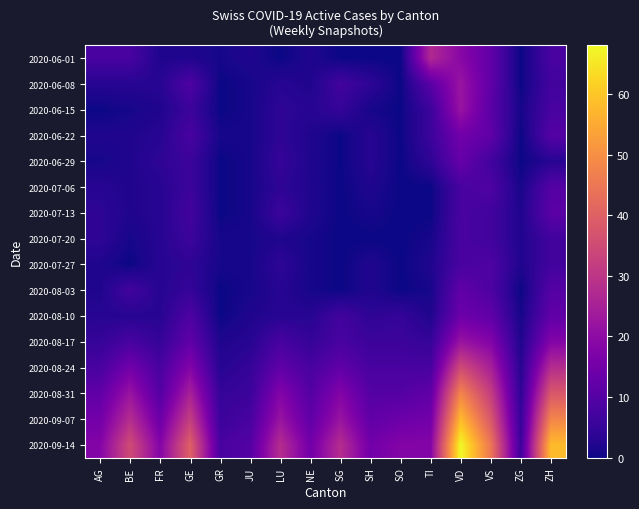

Reading right to left, transcribe all the data shown in this chart.

2020-06-01: ZH=8	ZG=0	VS=12	VD=19	TI=27	SO=0	SH=0	SG=0	NE=2	LU=0	JU=2	GR=1	GE=2	FR=2	BE=8	AG=8
2020-06-08: ZH=7	ZG=0	VS=12	VD=22	TI=11	SO=0	SH=4	SG=7	NE=2	LU=3	JU=1	GR=0	GE=9	FR=3	BE=3	AG=3
2020-06-15: ZH=8	ZG=1	VS=11	VD=22	TI=6	SO=0	SH=1	SG=5	NE=3	LU=4	JU=1	GR=0	GE=6	FR=2	BE=1	AG=0
2020-06-22: ZH=10	ZG=0	VS=12	VD=15	TI=6	SO=0	SH=3	SG=0	NE=2	LU=4	JU=1	GR=1	GE=8	FR=3	BE=2	AG=2
2020-06-29: ZH=3	ZG=0	VS=7	VD=13	TI=4	SO=0	SH=3	SG=0	NE=2	LU=5	JU=1	GR=0	GE=6	FR=4	BE=2	AG=1
2020-07-06: ZH=10	ZG=1	VS=9	VD=8	TI=0	SO=0	SH=2	SG=0	NE=2	LU=4	JU=1	GR=0	GE=6	FR=3	BE=2	AG=3
2020-07-13: ZH=11	ZG=2	VS=7	VD=8	TI=0	SO=0	SH=1	SG=0	NE=2	LU=6	JU=1	GR=0	GE=7	FR=3	BE=2	AG=4
2020-07-20: ZH=7	ZG=2	VS=7	VD=8	TI=1	SO=0	SH=0	SG=0	NE=1	LU=2	JU=1	GR=1	GE=6	FR=3	BE=1	AG=4
2020-07-27: ZH=7	ZG=2	VS=9	VD=8	TI=2	SO=0	SH=2	SG=0	NE=1	LU=4	JU=1	GR=1	GE=4	FR=3	BE=0	AG=2
2020-08-03: ZH=10	ZG=0	VS=9	VD=12	TI=1	SO=0	SH=2	SG=0	NE=1	LU=3	JU=1	GR=0	GE=5	FR=3	BE=7	AG=2
2020-08-10: ZH=12	ZG=1	VS=12	VD=14	TI=2	SO=5	SH=4	SG=7	NE=3	LU=3	JU=2	GR=0	GE=9	FR=3	BE=3	AG=3
2020-08-17: ZH=18	ZG=2	VS=18	VD=22	TI=5	SO=6	SH=6	SG=8	NE=5	LU=8	JU=3	GR=2	GE=12	FR=5	BE=8	AG=5
2020-08-24: ZH=28	ZG=3	VS=25	VD=35	TI=8	SO=8	SH=8	SG=12	NE=8	LU=12	JU=5	GR=3	GE=18	FR=8	BE=15	AG=8
2020-08-31: ZH=38	ZG=4	VS=32	VD=48	TI=12	SO=10	SH=10	SG=18	NE=10	LU=18	JU=6	GR=5	GE=25	FR=10	BE=22	AG=12
2020-09-07: ZH=48	ZG=5	VS=38	VD=58	TI=15	SO=14	SH=12	SG=22	NE=12	LU=22	JU=8	GR=6	GE=32	FR=14	BE=28	AG=15
2020-09-14: ZH=58	ZG=6	VS=45	VD=68	TI=18	SO=18	SH=15	SG=28	NE=15	LU=28	JU=10	GR=8	GE=40	FR=18	BE=35	AG=18